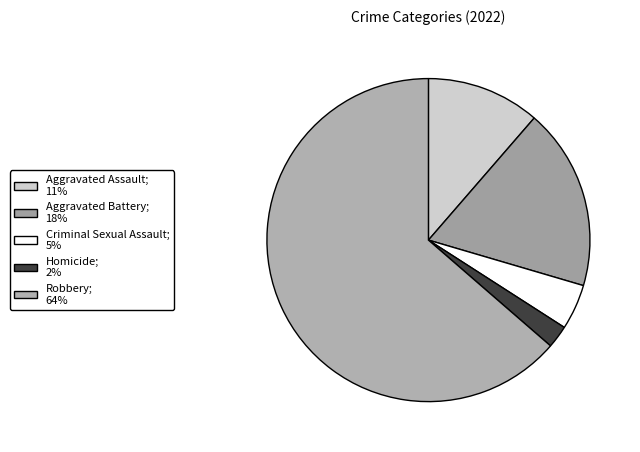

How many segments does this pie chart have?

5